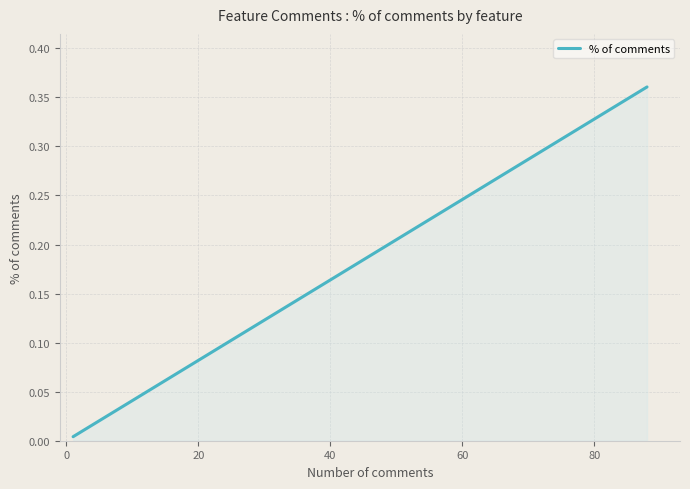

What is the sum of all values?

1.0